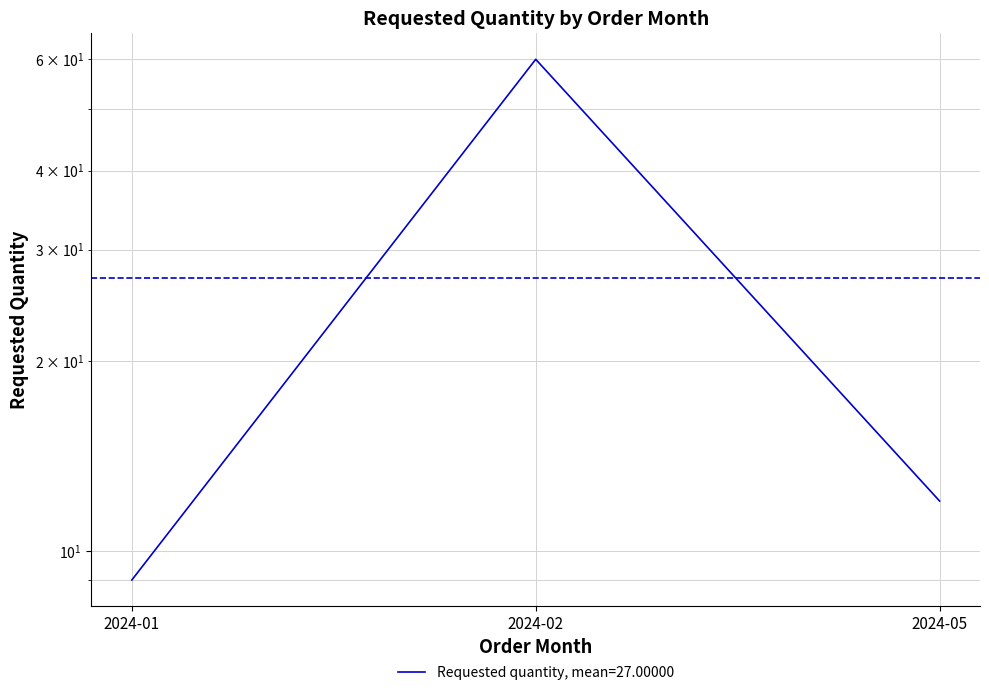

Rank the categories by value from lowest to highest.

2024-01, 2024-05, 2024-02